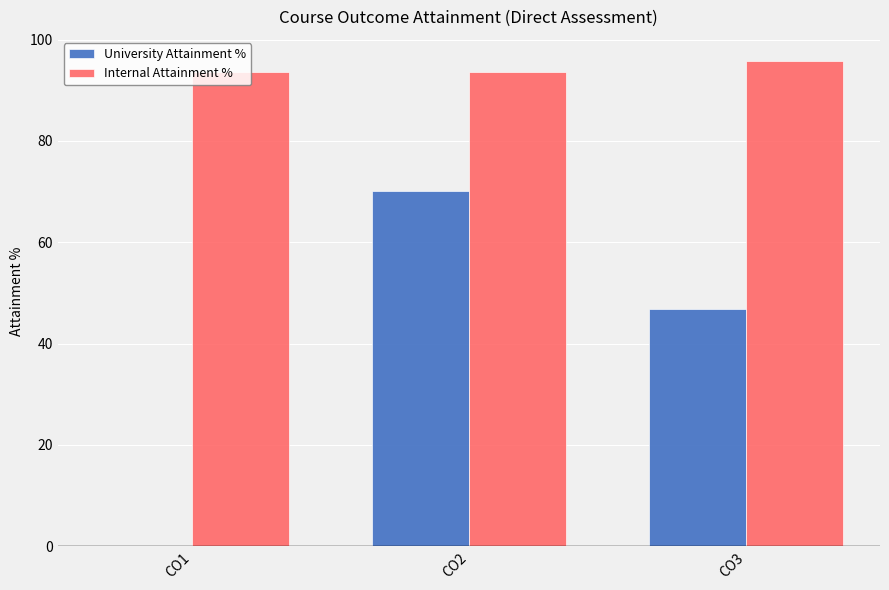

Is the value of University Attainment % at CO3 greater than the value of Internal Attainment % at CO3?

No